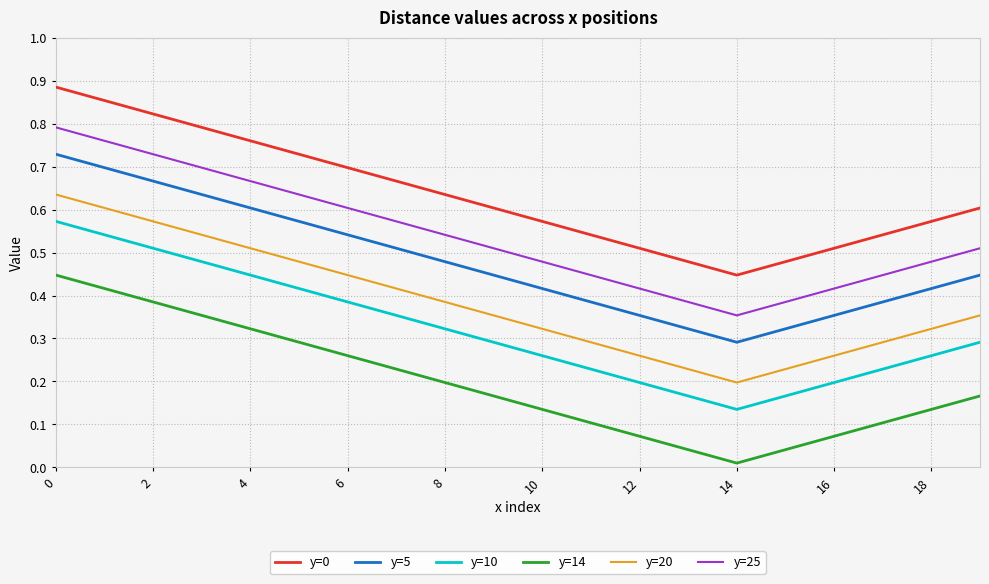

True or false: y=20 and y=5 cross at least once.

False